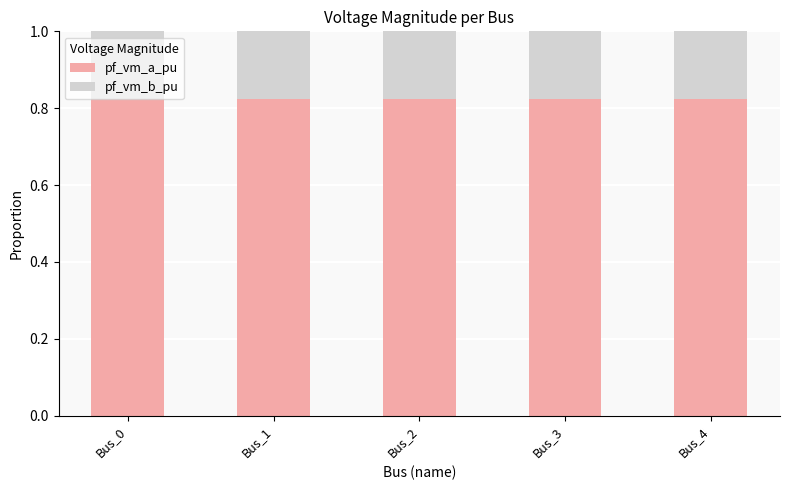

The value of pf_vm_a_pu at Bus_4 is 1.1. True or false?

False